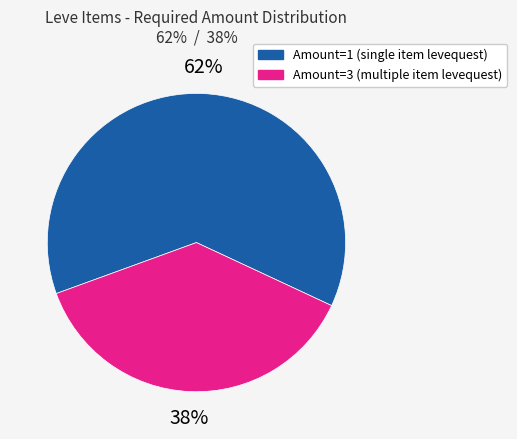

Count the number of slices in the pie.

2